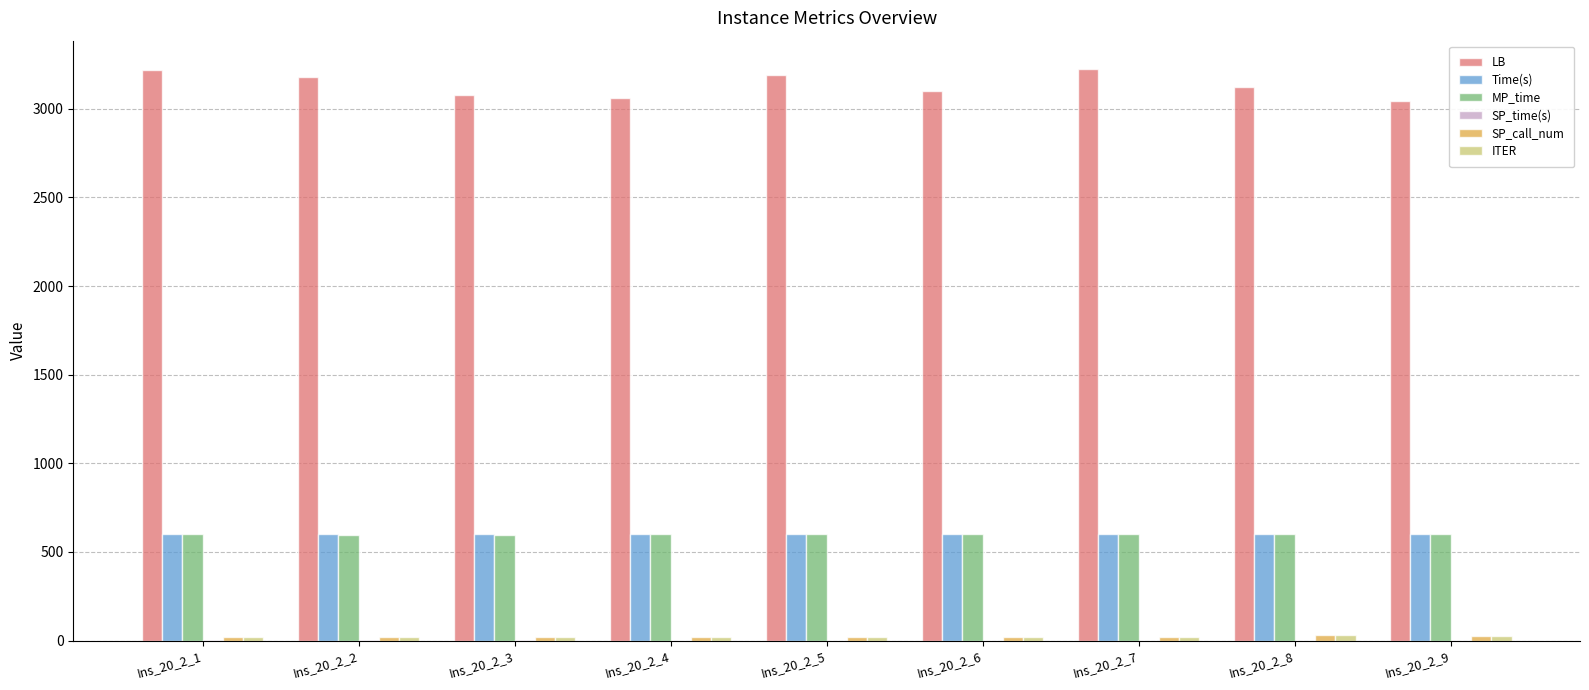

Does the chart contain stacked bars?

No